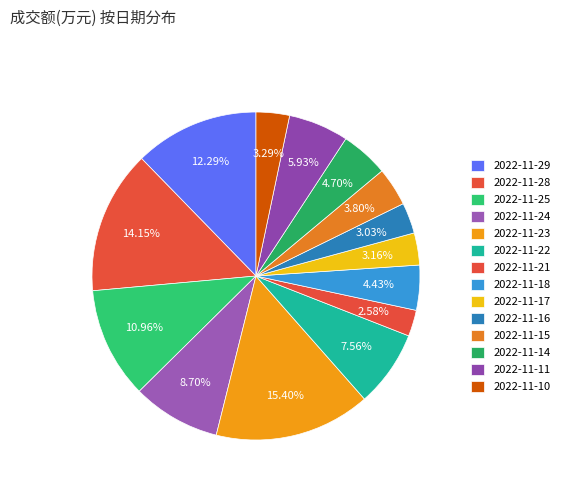

Which has a higher value, 2022-11-25 or 2022-11-28?

2022-11-28